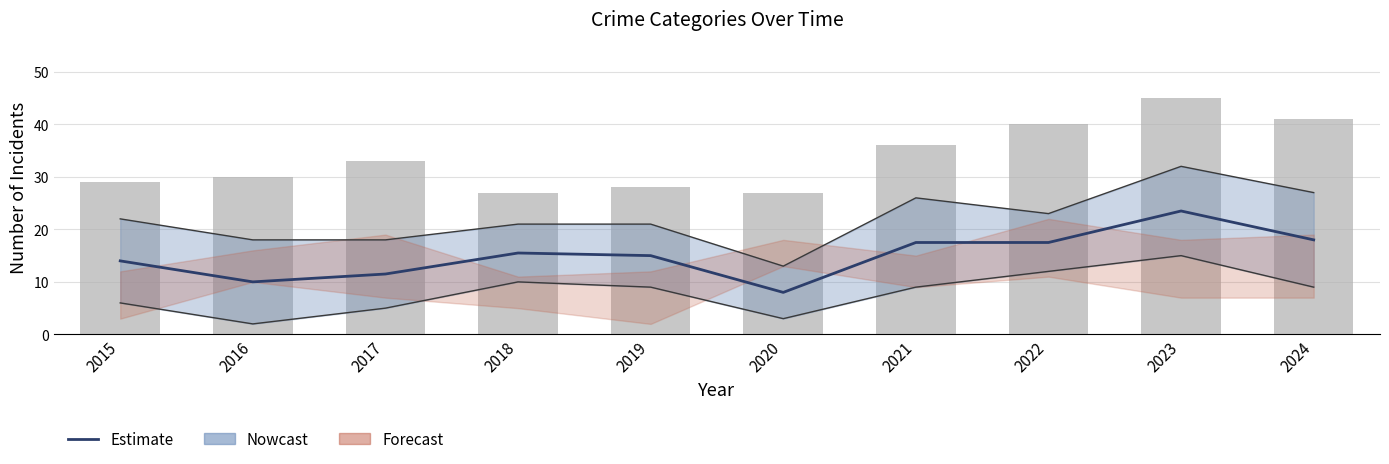

What is the difference between the Total values at 2023 and 2021?

9.0